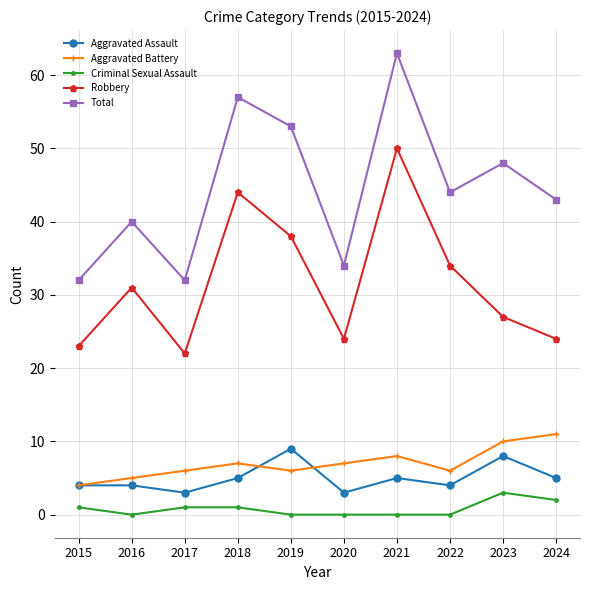

What is the value of the Robbery point at the 4th from the left?

44